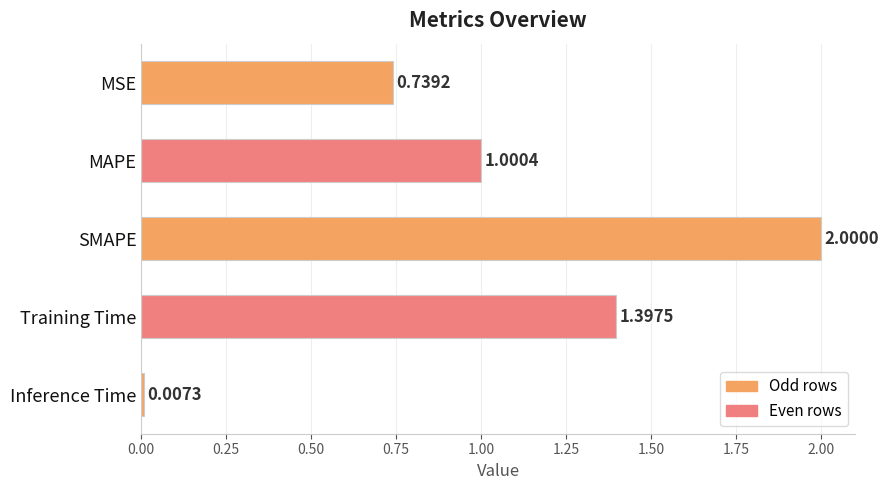

Where is the data nearest to the value 1?

MAPE